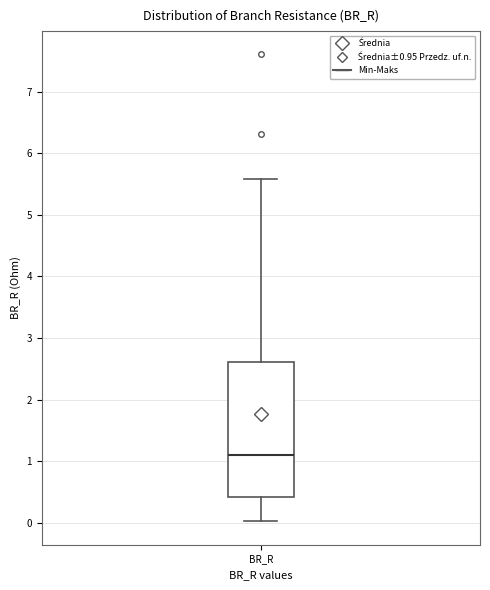

Transcribe this box plot: give where the median line is, the range the box spans, and where the two whiskers end, as read against the y-axis. The values are not printed on the chart, so give them approximately, as read against the axis.

median 1.1, box 0.4 to 2.6, whiskers 0.0 to 5.6